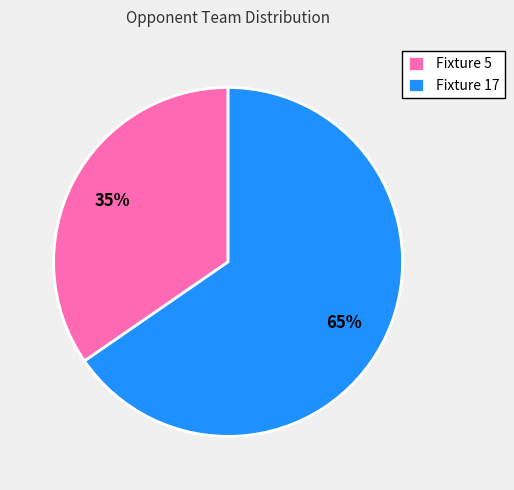

Which slice represents more than half of the pie?

Fixture 17